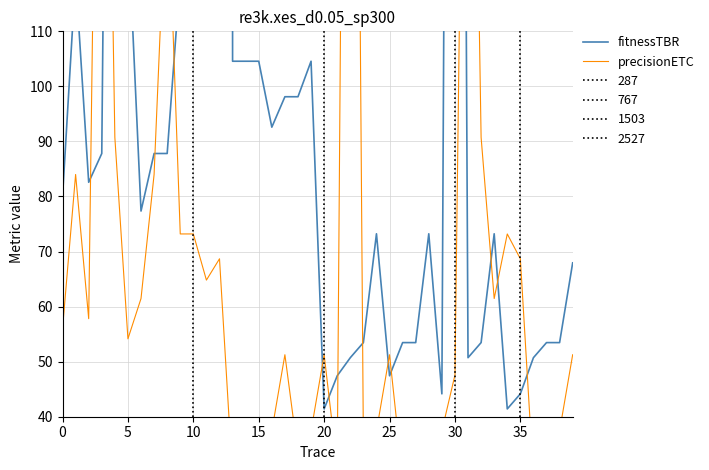

What is the total value across all series at 14?

137.8